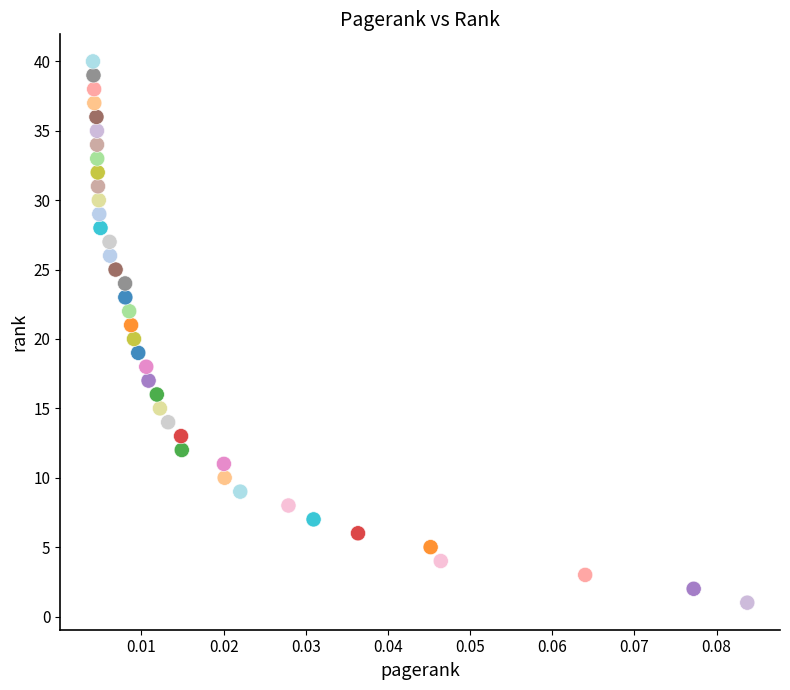

What is the range of Y values (max minus min)?

39